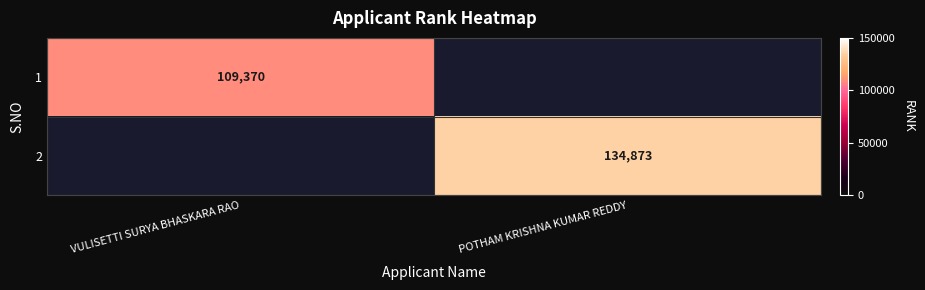

At how many categories does at least one series exceed 115479?

1